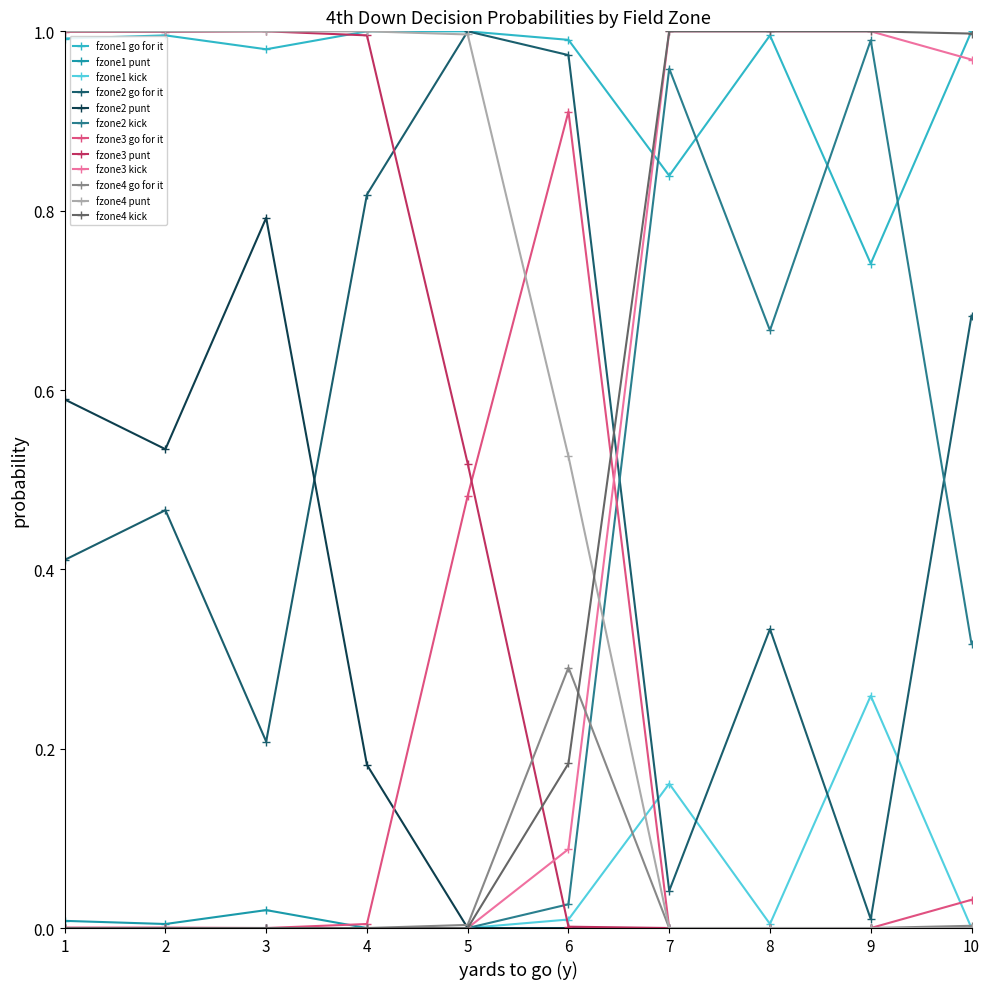

What is the total value across all series at 3?

4.0